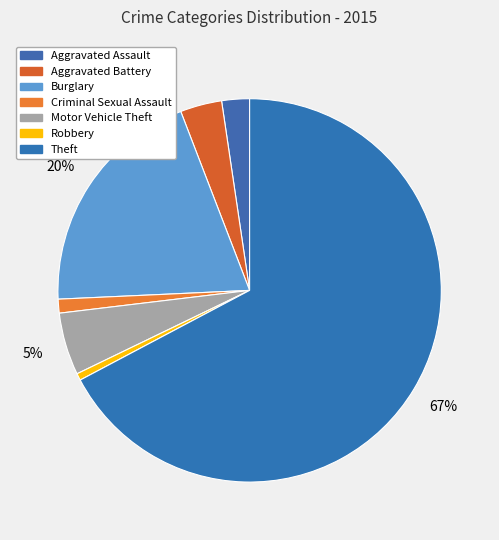

How many segments does this pie chart have?

7